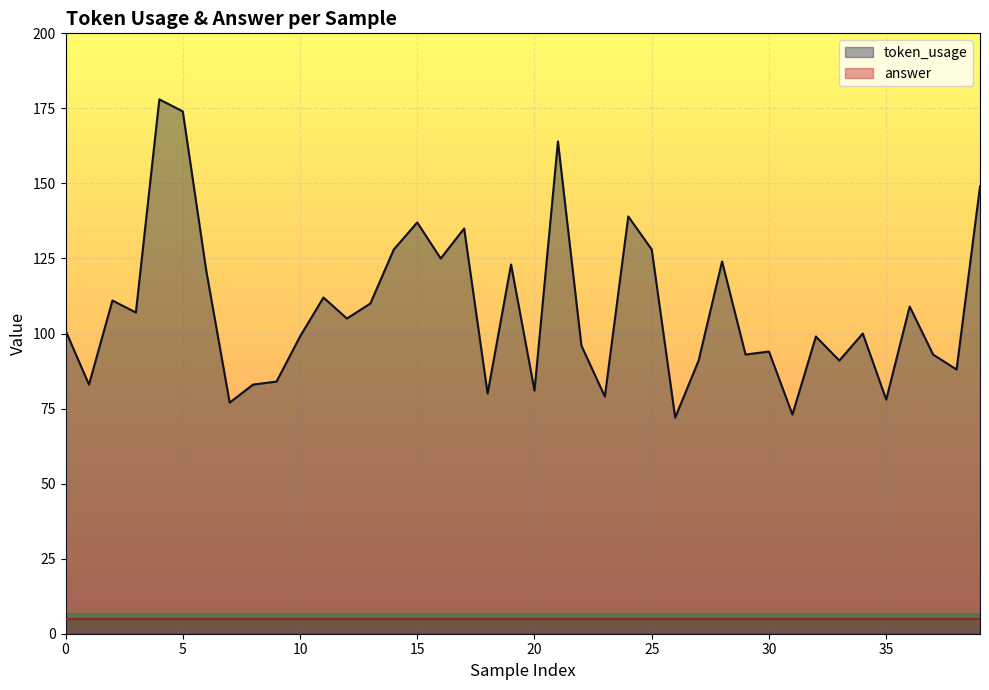

List the labels in order of value, largest first.

4, 5, 21, 39, 24, 15, 17, 14, 25, 16, 28, 19, 6, 11, 2, 13, 36, 3, 12, 0, 34, 10, 32, 22, 30, 29, 37, 27, 33, 38, 9, 1, 8, 20, 18, 23, 35, 7, 31, 26